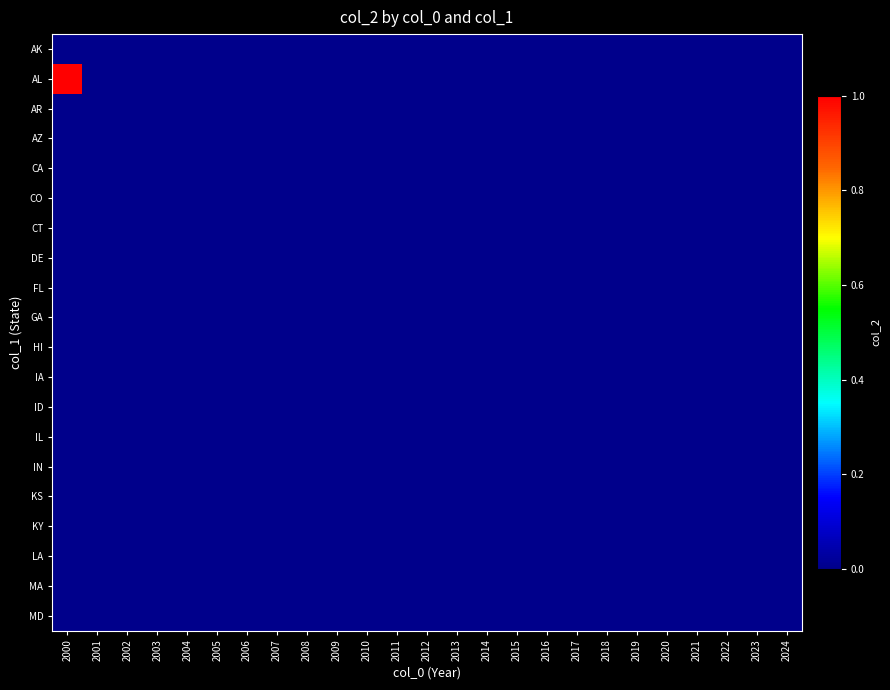

Reading left to right, what are all the values shown in this chart?

AK: 2000=0	2001=0	2002=0	2003=0	2004=0	2005=0	2006=0	2007=0	2008=0	2009=0	2010=0	2011=0	2012=0	2013=0	2014=0	2015=0	2016=0	2017=0	2018=0	2019=0	2020=0	2021=0	2022=0	2023=0	2024=0
AL: 2000=1	2001=0	2002=0	2003=0	2004=0	2005=0	2006=0	2007=0	2008=0	2009=0	2010=0	2011=0	2012=0	2013=0	2014=0	2015=0	2016=0	2017=0	2018=0	2019=0	2020=0	2021=0	2022=0	2023=0	2024=0
AR: 2000=0	2001=0	2002=0	2003=0	2004=0	2005=0	2006=0	2007=0	2008=0	2009=0	2010=0	2011=0	2012=0	2013=0	2014=0	2015=0	2016=0	2017=0	2018=0	2019=0	2020=0	2021=0	2022=0	2023=0	2024=0
AZ: 2000=0	2001=0	2002=0	2003=0	2004=0	2005=0	2006=0	2007=0	2008=0	2009=0	2010=0	2011=0	2012=0	2013=0	2014=0	2015=0	2016=0	2017=0	2018=0	2019=0	2020=0	2021=0	2022=0	2023=0	2024=0
CA: 2000=0	2001=0	2002=0	2003=0	2004=0	2005=0	2006=0	2007=0	2008=0	2009=0	2010=0	2011=0	2012=0	2013=0	2014=0	2015=0	2016=0	2017=0	2018=0	2019=0	2020=0	2021=0	2022=0	2023=0	2024=0
CO: 2000=0	2001=0	2002=0	2003=0	2004=0	2005=0	2006=0	2007=0	2008=0	2009=0	2010=0	2011=0	2012=0	2013=0	2014=0	2015=0	2016=0	2017=0	2018=0	2019=0	2020=0	2021=0	2022=0	2023=0	2024=0
CT: 2000=0	2001=0	2002=0	2003=0	2004=0	2005=0	2006=0	2007=0	2008=0	2009=0	2010=0	2011=0	2012=0	2013=0	2014=0	2015=0	2016=0	2017=0	2018=0	2019=0	2020=0	2021=0	2022=0	2023=0	2024=0
DE: 2000=0	2001=0	2002=0	2003=0	2004=0	2005=0	2006=0	2007=0	2008=0	2009=0	2010=0	2011=0	2012=0	2013=0	2014=0	2015=0	2016=0	2017=0	2018=0	2019=0	2020=0	2021=0	2022=0	2023=0	2024=0
FL: 2000=0	2001=0	2002=0	2003=0	2004=0	2005=0	2006=0	2007=0	2008=0	2009=0	2010=0	2011=0	2012=0	2013=0	2014=0	2015=0	2016=0	2017=0	2018=0	2019=0	2020=0	2021=0	2022=0	2023=0	2024=0
GA: 2000=0	2001=0	2002=0	2003=0	2004=0	2005=0	2006=0	2007=0	2008=0	2009=0	2010=0	2011=0	2012=0	2013=0	2014=0	2015=0	2016=0	2017=0	2018=0	2019=0	2020=0	2021=0	2022=0	2023=0	2024=0
HI: 2000=0	2001=0	2002=0	2003=0	2004=0	2005=0	2006=0	2007=0	2008=0	2009=0	2010=0	2011=0	2012=0	2013=0	2014=0	2015=0	2016=0	2017=0	2018=0	2019=0	2020=0	2021=0	2022=0	2023=0	2024=0
IA: 2000=0	2001=0	2002=0	2003=0	2004=0	2005=0	2006=0	2007=0	2008=0	2009=0	2010=0	2011=0	2012=0	2013=0	2014=0	2015=0	2016=0	2017=0	2018=0	2019=0	2020=0	2021=0	2022=0	2023=0	2024=0
ID: 2000=0	2001=0	2002=0	2003=0	2004=0	2005=0	2006=0	2007=0	2008=0	2009=0	2010=0	2011=0	2012=0	2013=0	2014=0	2015=0	2016=0	2017=0	2018=0	2019=0	2020=0	2021=0	2022=0	2023=0	2024=0
IL: 2000=0	2001=0	2002=0	2003=0	2004=0	2005=0	2006=0	2007=0	2008=0	2009=0	2010=0	2011=0	2012=0	2013=0	2014=0	2015=0	2016=0	2017=0	2018=0	2019=0	2020=0	2021=0	2022=0	2023=0	2024=0
IN: 2000=0	2001=0	2002=0	2003=0	2004=0	2005=0	2006=0	2007=0	2008=0	2009=0	2010=0	2011=0	2012=0	2013=0	2014=0	2015=0	2016=0	2017=0	2018=0	2019=0	2020=0	2021=0	2022=0	2023=0	2024=0
KS: 2000=0	2001=0	2002=0	2003=0	2004=0	2005=0	2006=0	2007=0	2008=0	2009=0	2010=0	2011=0	2012=0	2013=0	2014=0	2015=0	2016=0	2017=0	2018=0	2019=0	2020=0	2021=0	2022=0	2023=0	2024=0
KY: 2000=0	2001=0	2002=0	2003=0	2004=0	2005=0	2006=0	2007=0	2008=0	2009=0	2010=0	2011=0	2012=0	2013=0	2014=0	2015=0	2016=0	2017=0	2018=0	2019=0	2020=0	2021=0	2022=0	2023=0	2024=0
LA: 2000=0	2001=0	2002=0	2003=0	2004=0	2005=0	2006=0	2007=0	2008=0	2009=0	2010=0	2011=0	2012=0	2013=0	2014=0	2015=0	2016=0	2017=0	2018=0	2019=0	2020=0	2021=0	2022=0	2023=0	2024=0
MA: 2000=0	2001=0	2002=0	2003=0	2004=0	2005=0	2006=0	2007=0	2008=0	2009=0	2010=0	2011=0	2012=0	2013=0	2014=0	2015=0	2016=0	2017=0	2018=0	2019=0	2020=0	2021=0	2022=0	2023=0	2024=0
MD: 2000=0	2001=0	2002=0	2003=0	2004=0	2005=0	2006=0	2007=0	2008=0	2009=0	2010=0	2011=0	2012=0	2013=0	2014=0	2015=0	2016=0	2017=0	2018=0	2019=0	2020=0	2021=0	2022=0	2023=0	2024=0